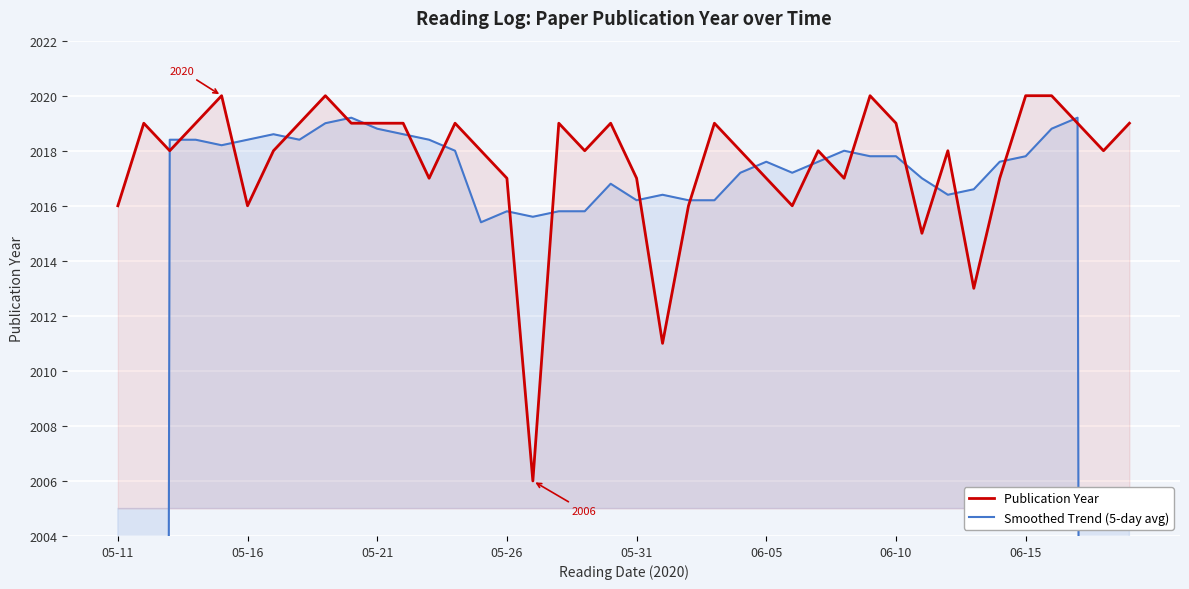

What is the highest value of the Publication Year series?

2020